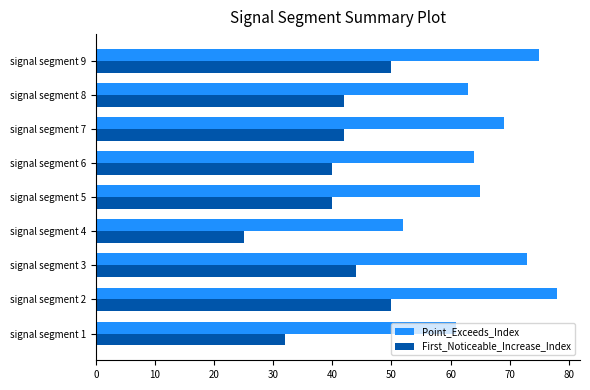

At which label does Point_Exceeds_Index reach its peak?

signal segment 2